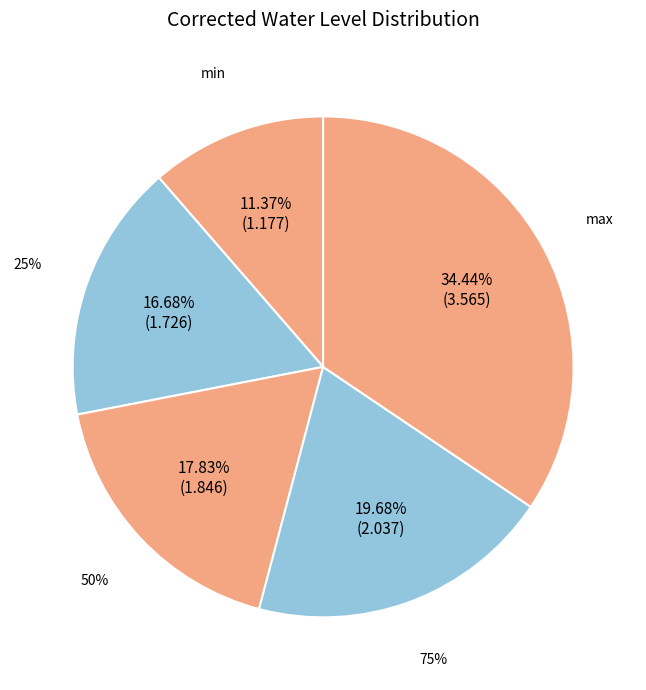

Which has a higher value, max or min?

max